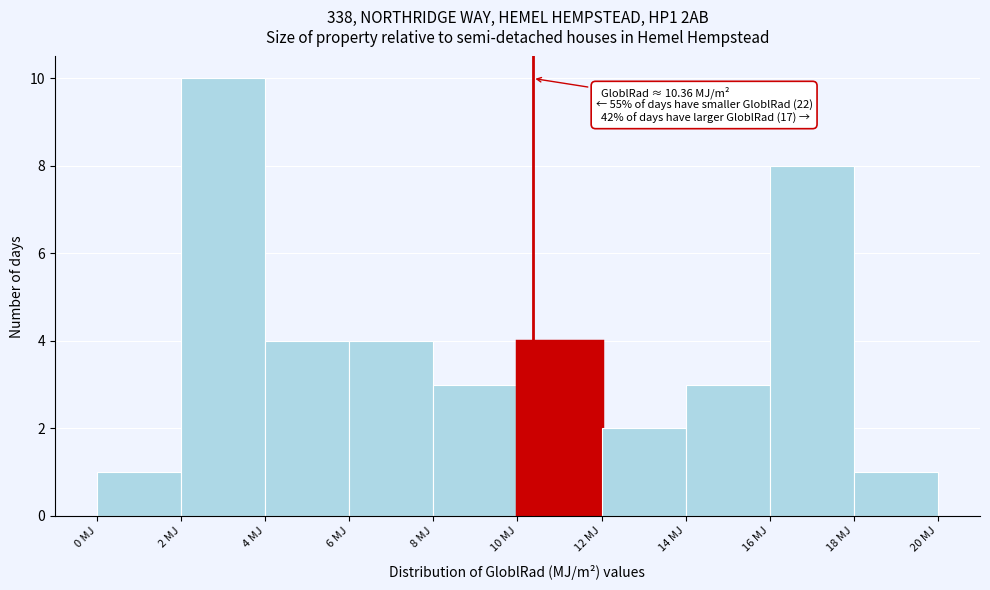

Which range on the x-axis has the tallest bar?

2 to 4